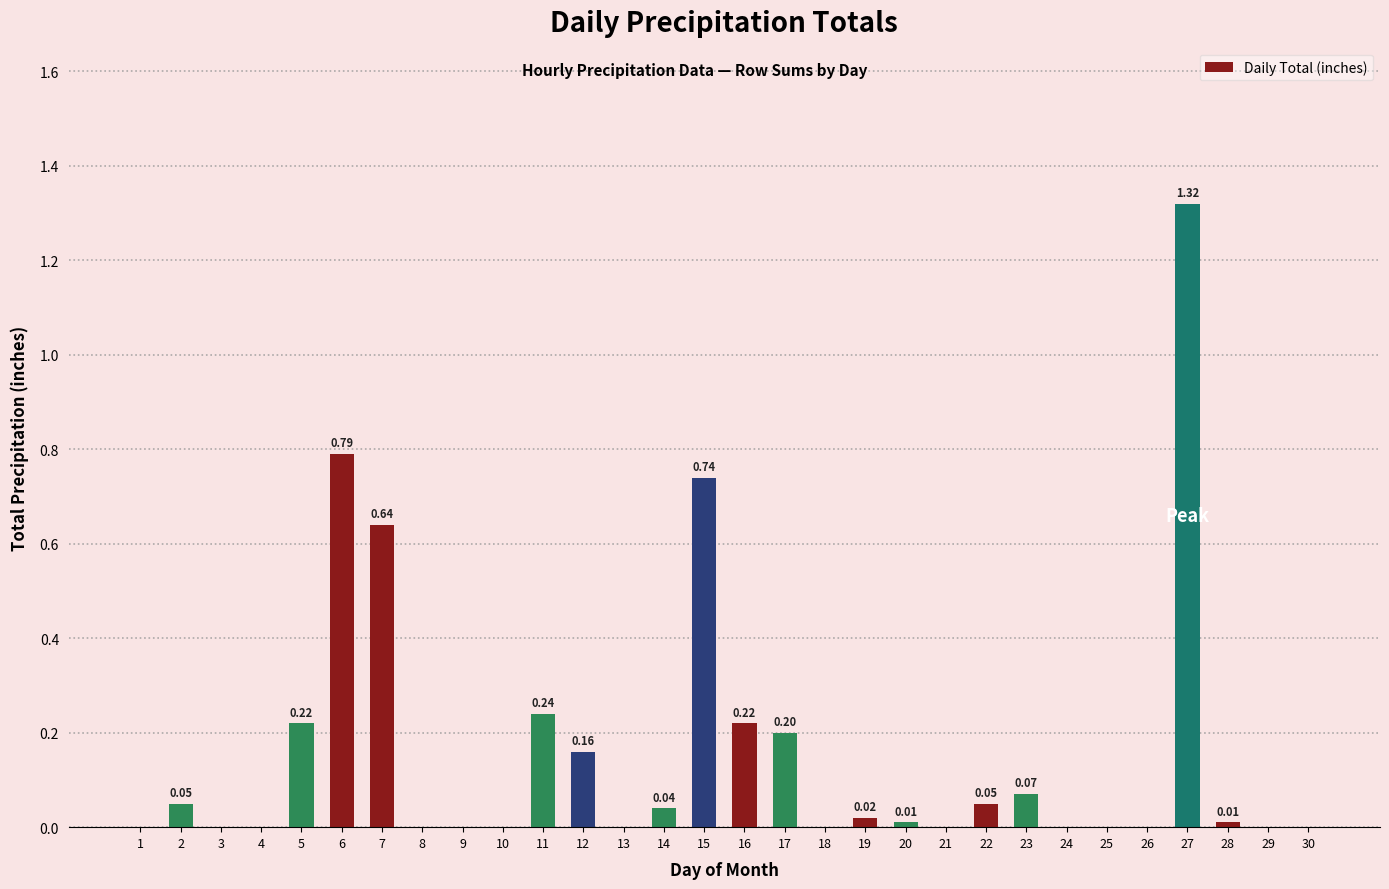

What is the sum of all values?

4.8